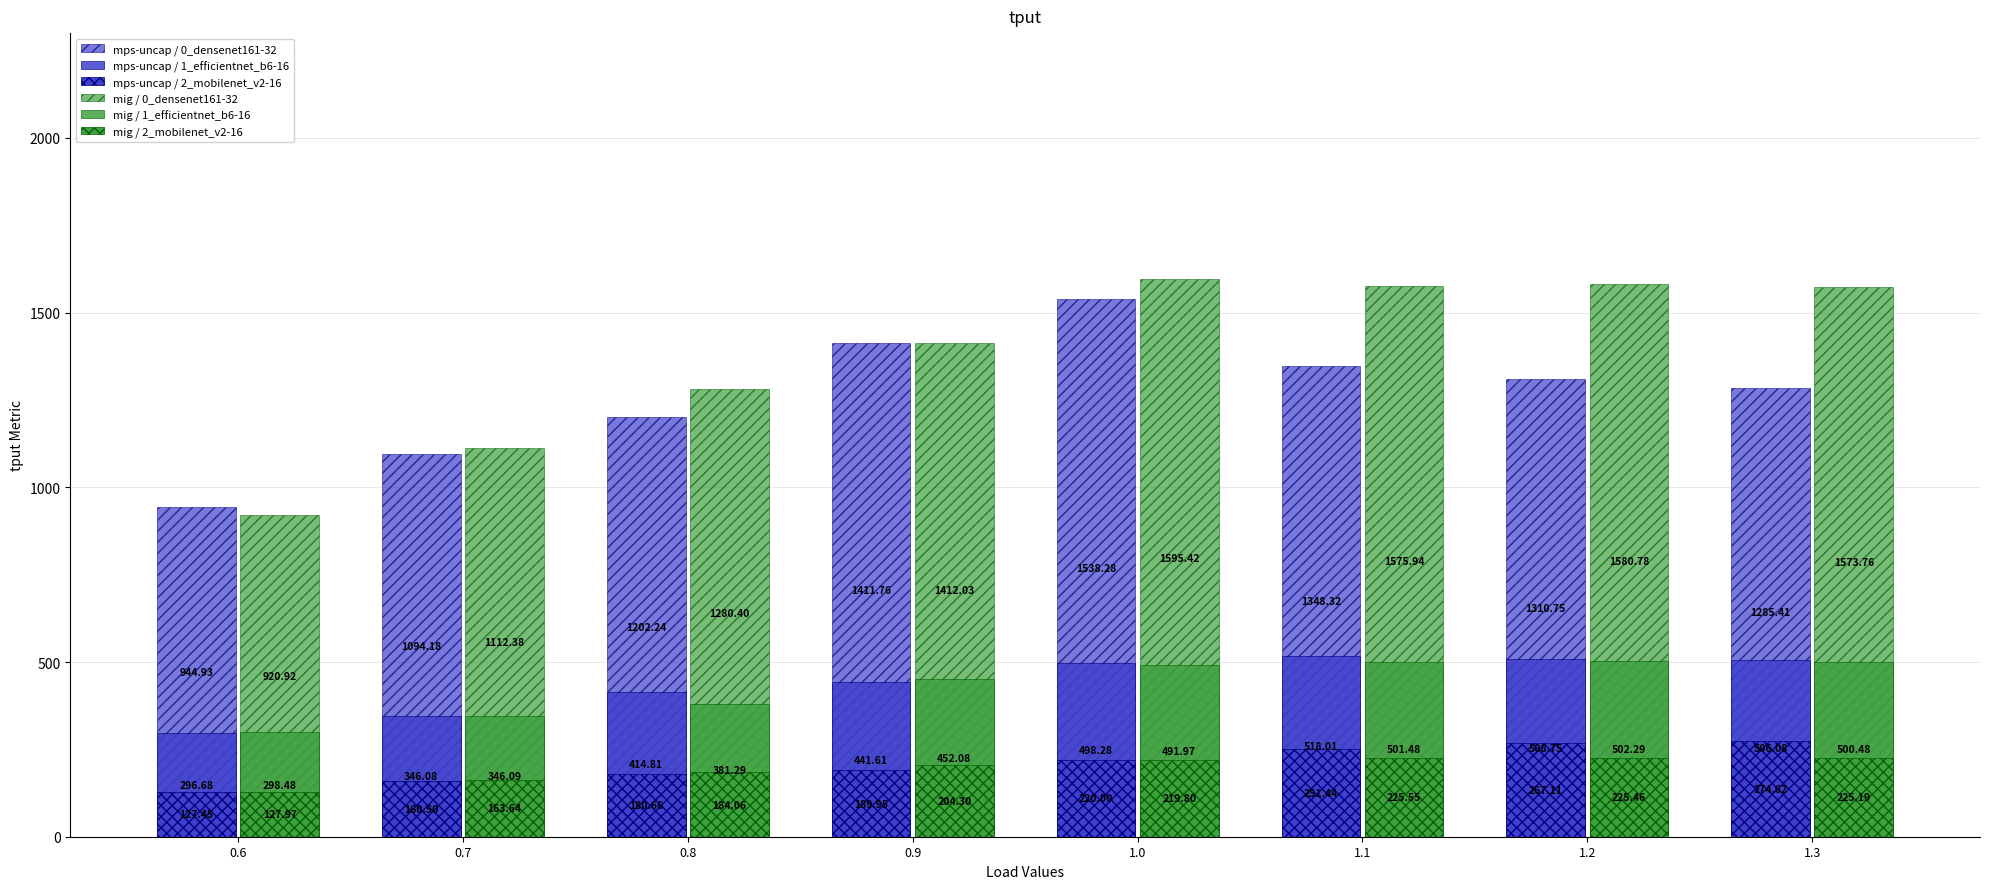

Which series has the largest total across all categories?

mig / 0_densenet161-32